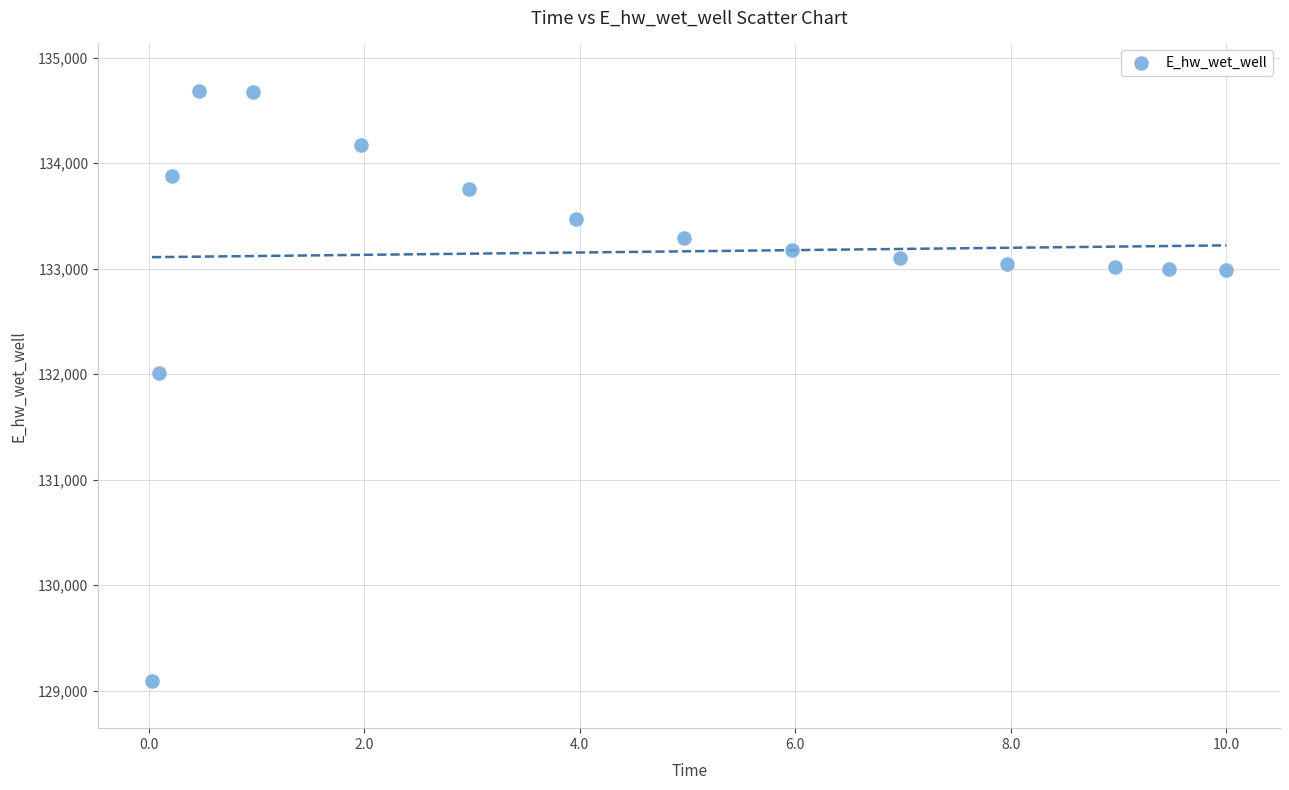

What Y value in the scatter plot is closest to 131889?

132010.9